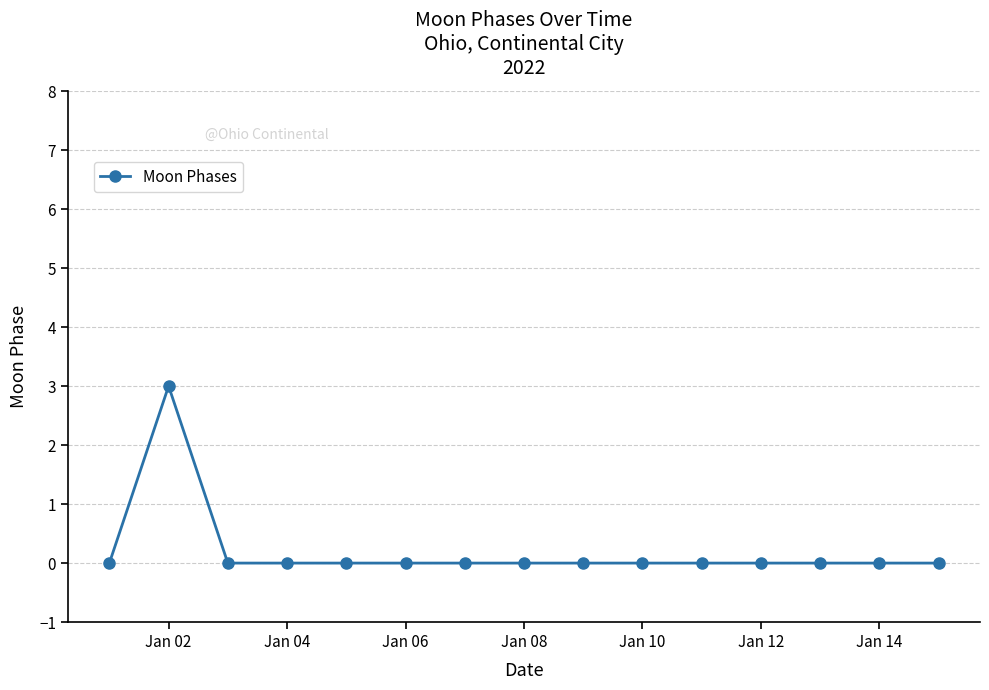

What is the sum of all values?

3